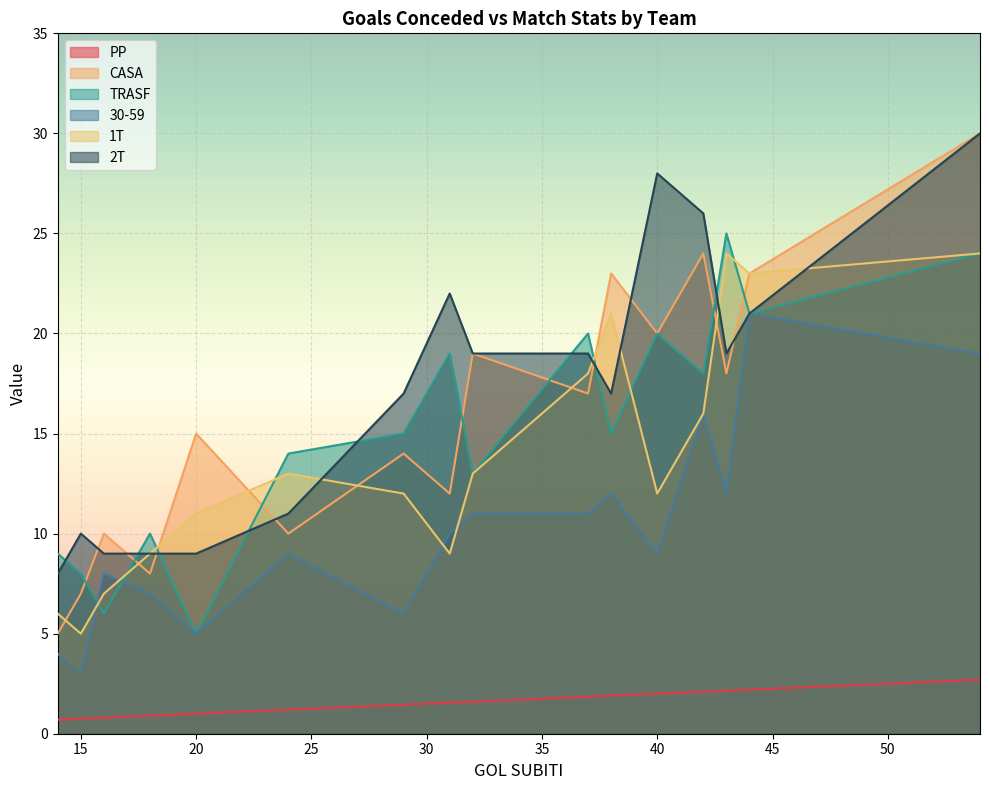

Which series has the widest spread of values?

CASA